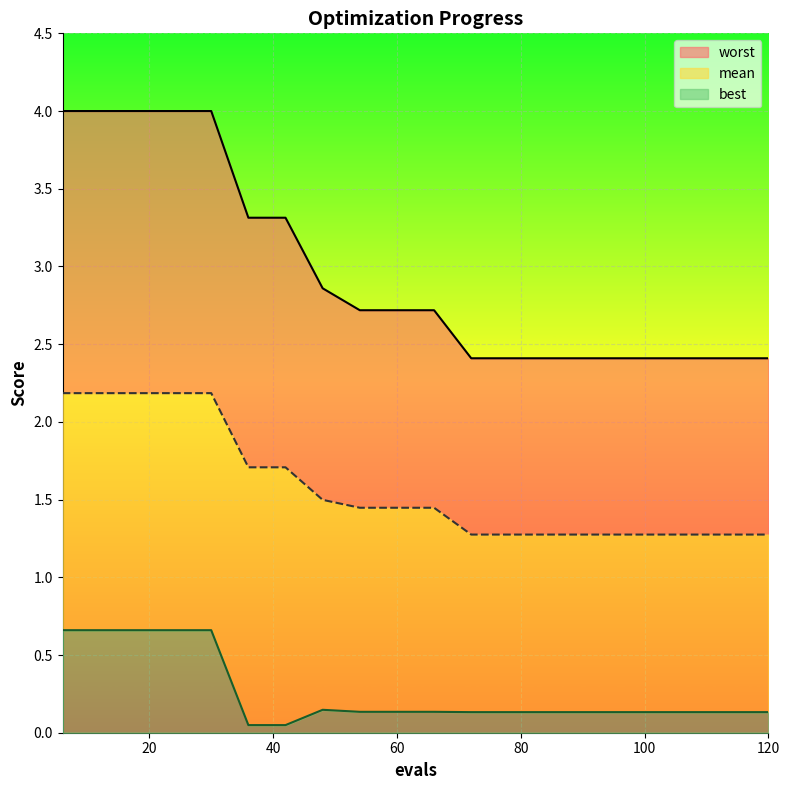

What is the average value of the best series?

0.3